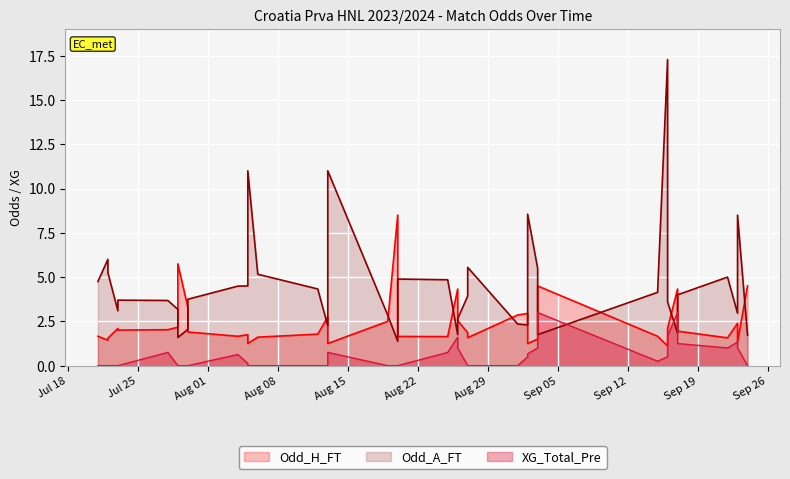

How many interior local valleys does the Odd_H_FT series have?

11